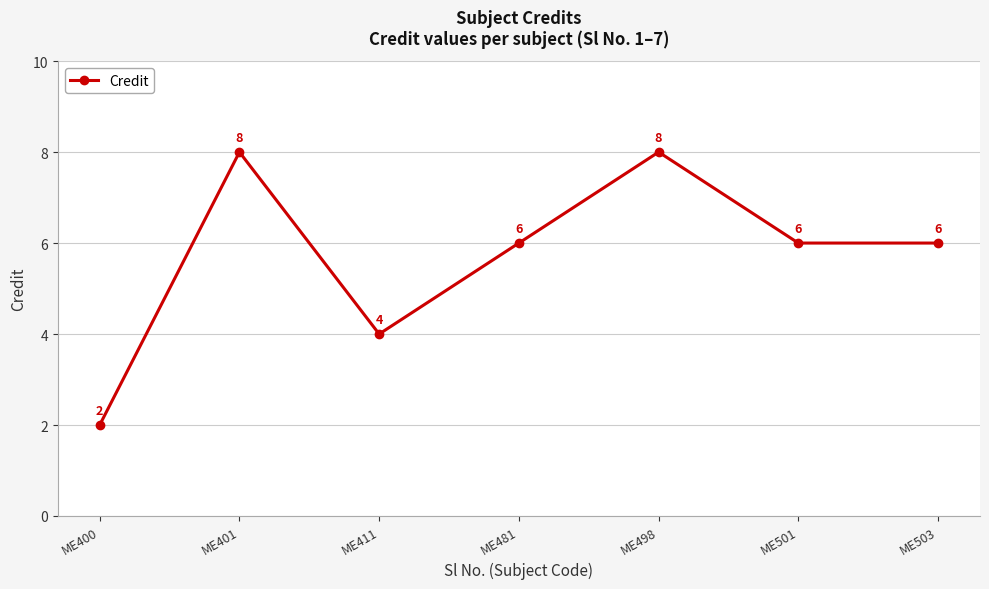

Reading right to left, transcribe all the data shown in this chart.

6	6	8	6	4	8	2